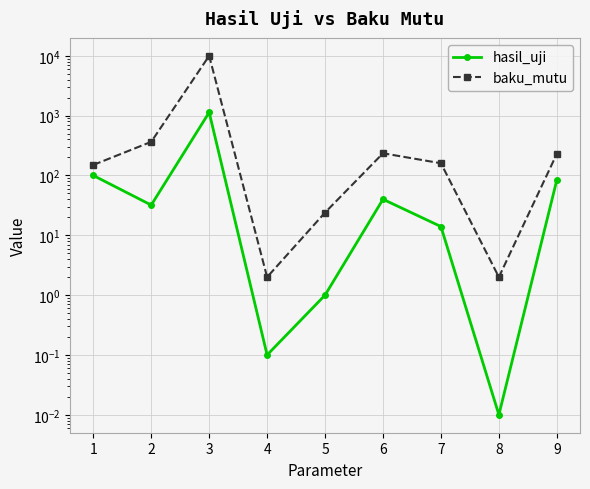

What is the difference between the second highest and minimum values in the hasil_uji series?

100.0